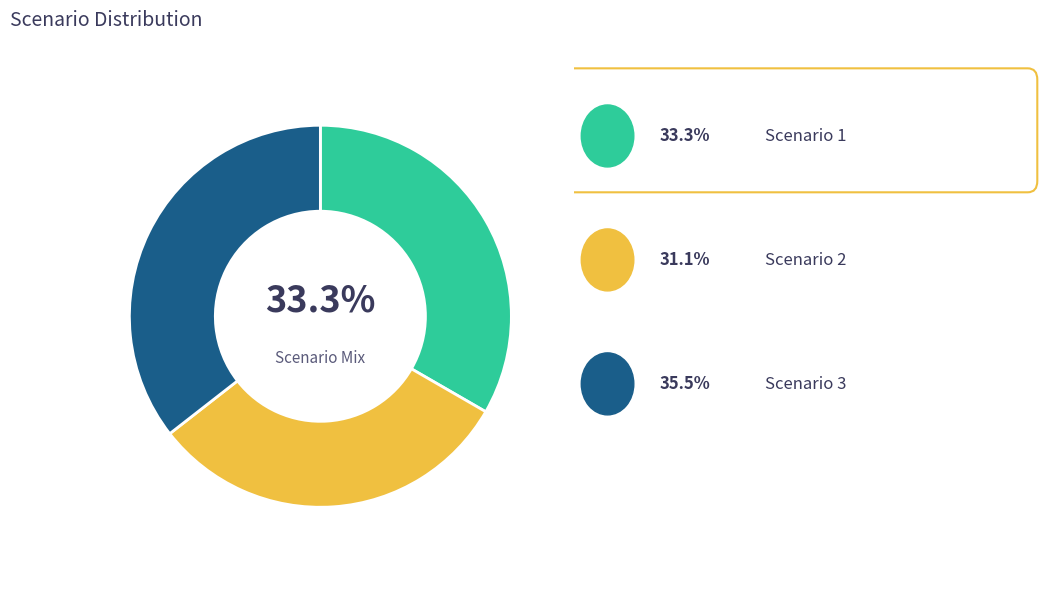

To the nearest percent, what is the average slice percentage?

33%